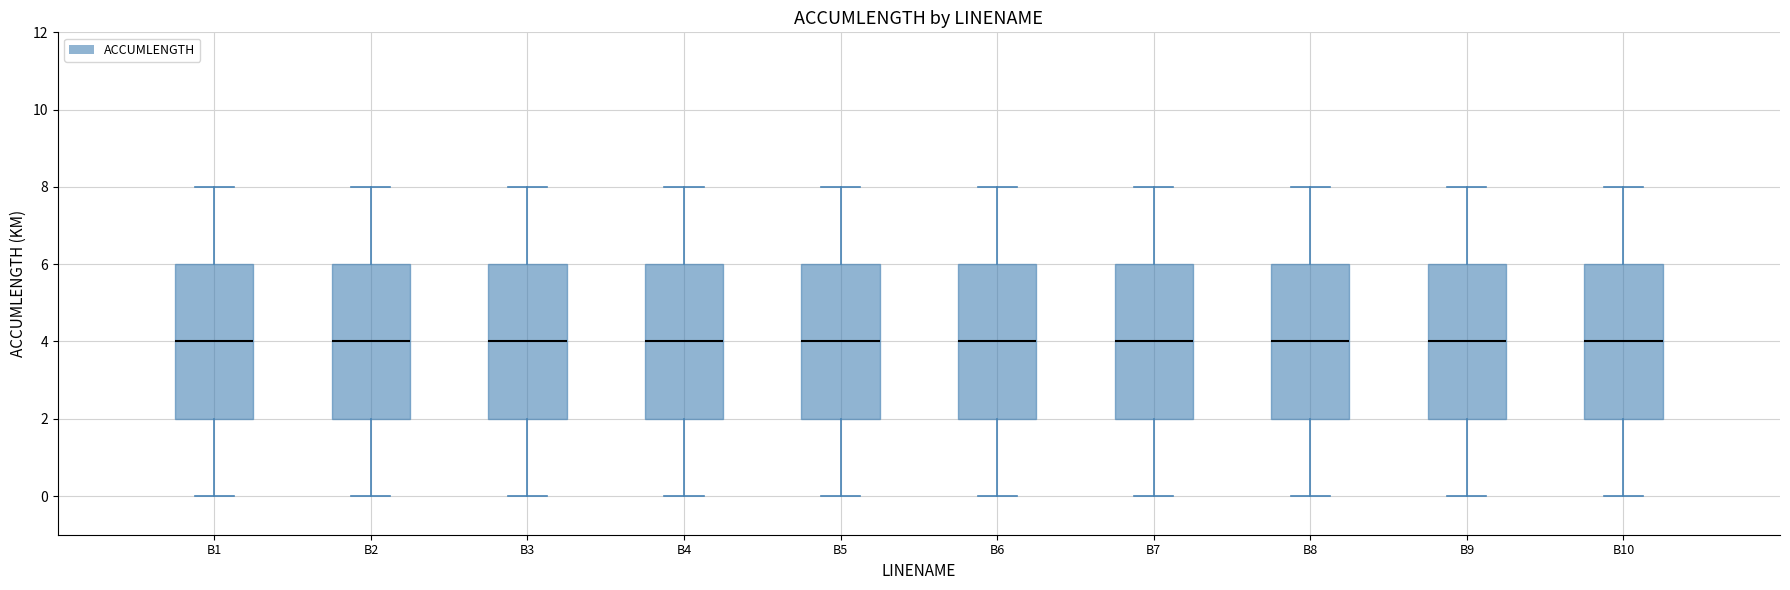

Where does the lower whisker of the box for B1 end on the y-axis? The values are not printed on the chart, so give them approximately, as read against the axis.

0